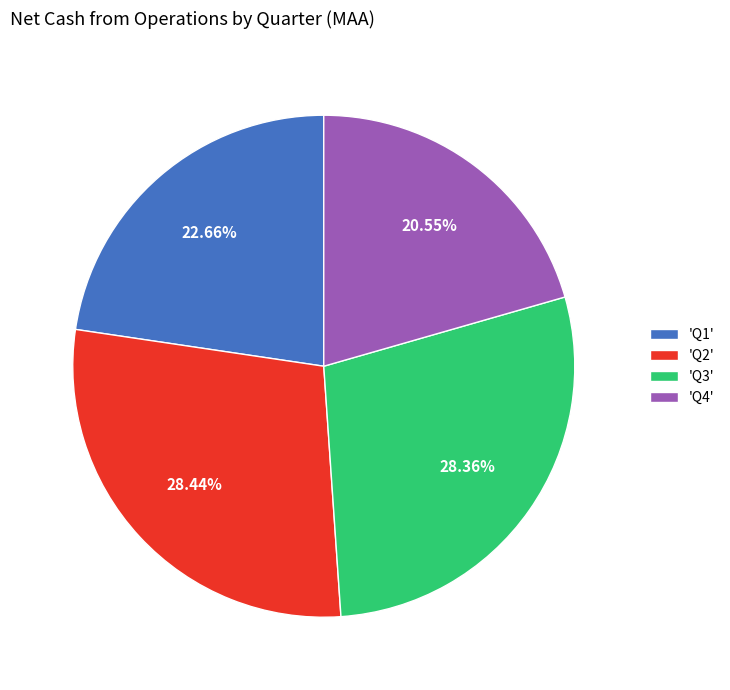

Which has a higher value, 'Q3' or 'Q4'?

'Q3'